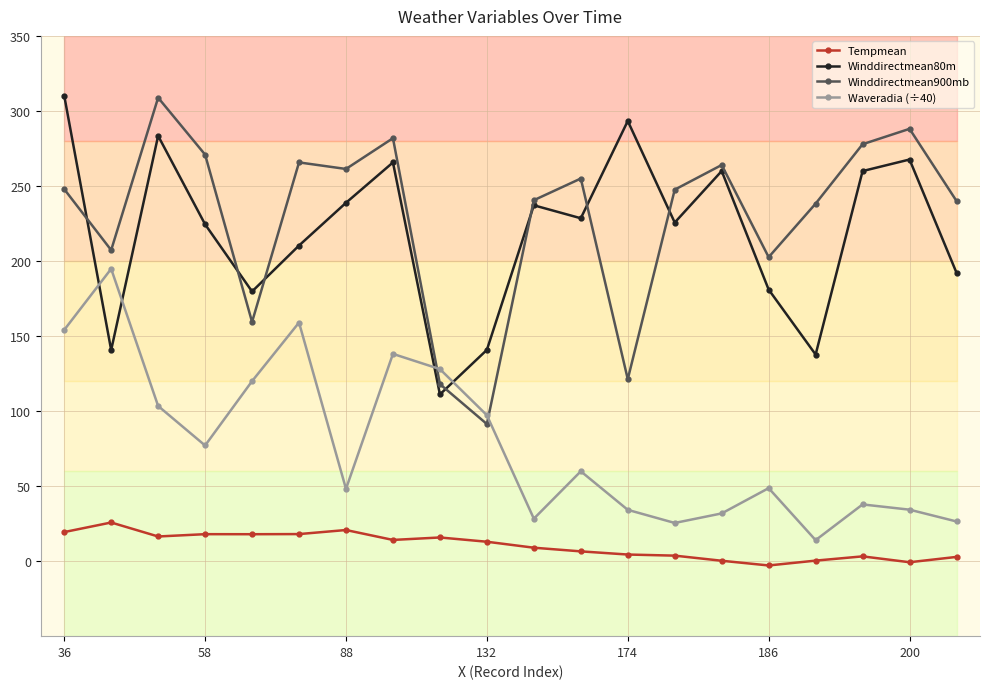

Count the number of categories in the chart.

20